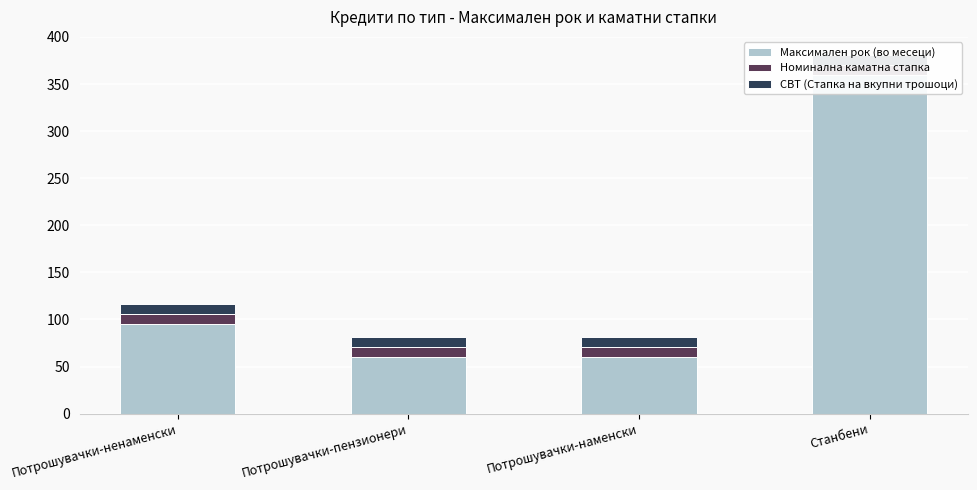

What is the smallest value displayed?

10.5